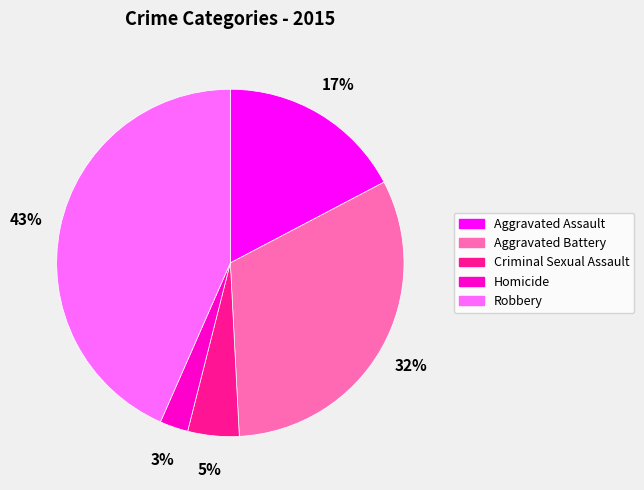

Rank the categories by value from highest to lowest.

Robbery, Aggravated Battery, Aggravated Assault, Criminal Sexual Assault, Homicide